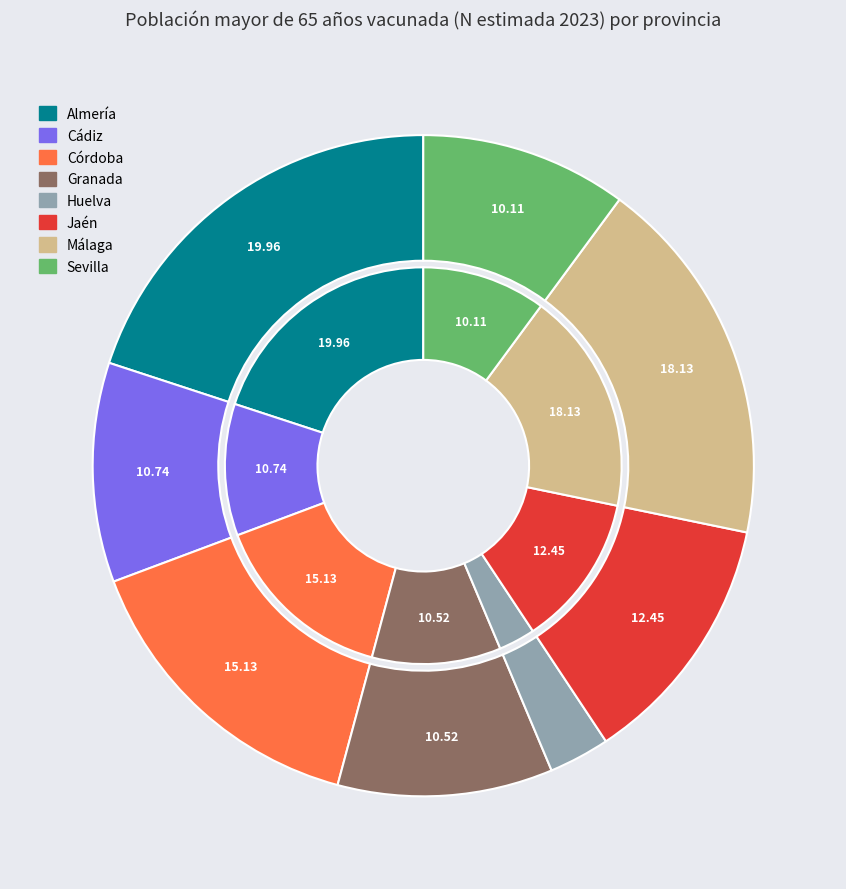

To the nearest percent, what portion does Jaén represent?

12%